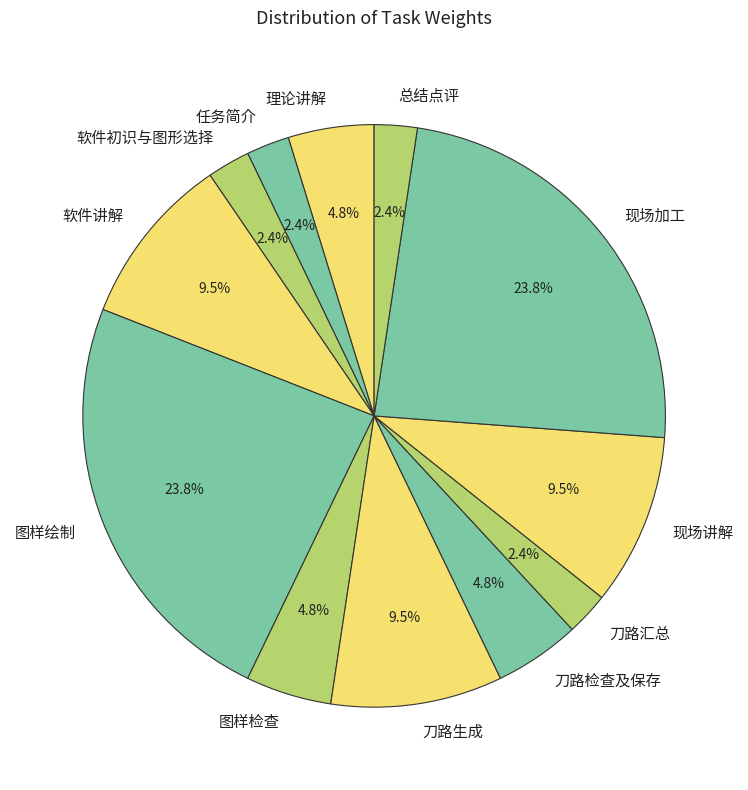

What percentage is the 现场加工 slice, to the nearest percent?

24%